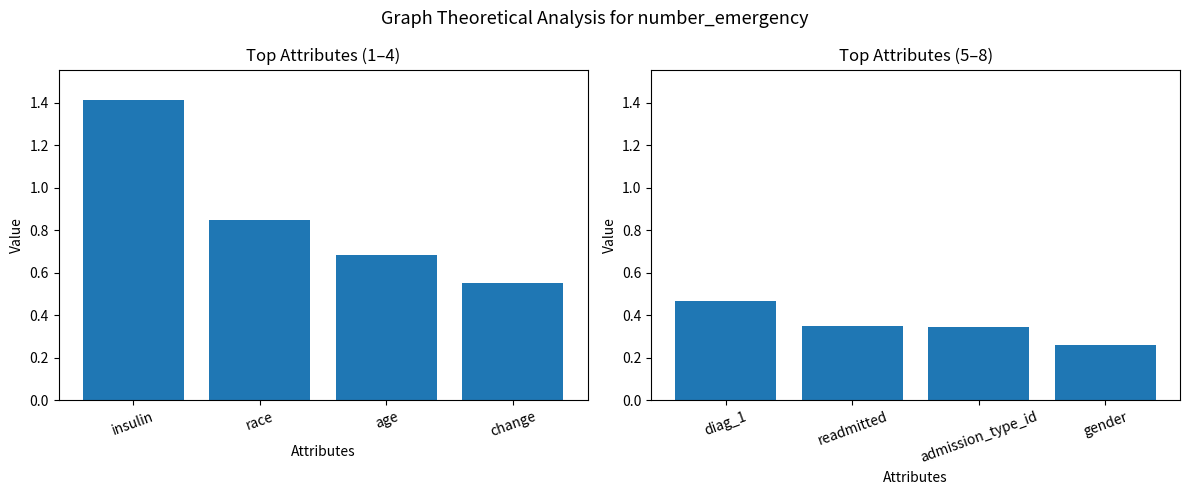

What is the label of the 2nd bar from the right?

admission_type_id